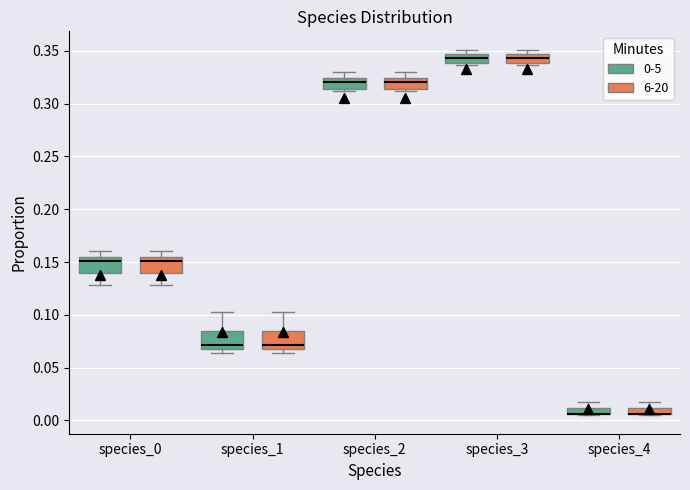

Where is the lower edge of the box for species_2 (6-20) on the y-axis? The values are not printed on the chart, so give them approximately, as read against the axis.

0.315